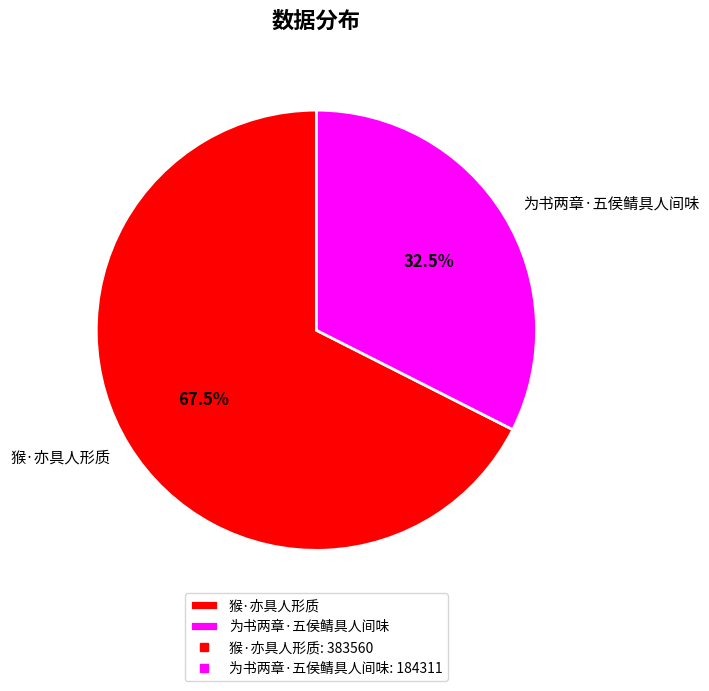

Rank the categories by value from lowest to highest.

为书两章·五侯鲭具人间味, 猴·亦具人形质